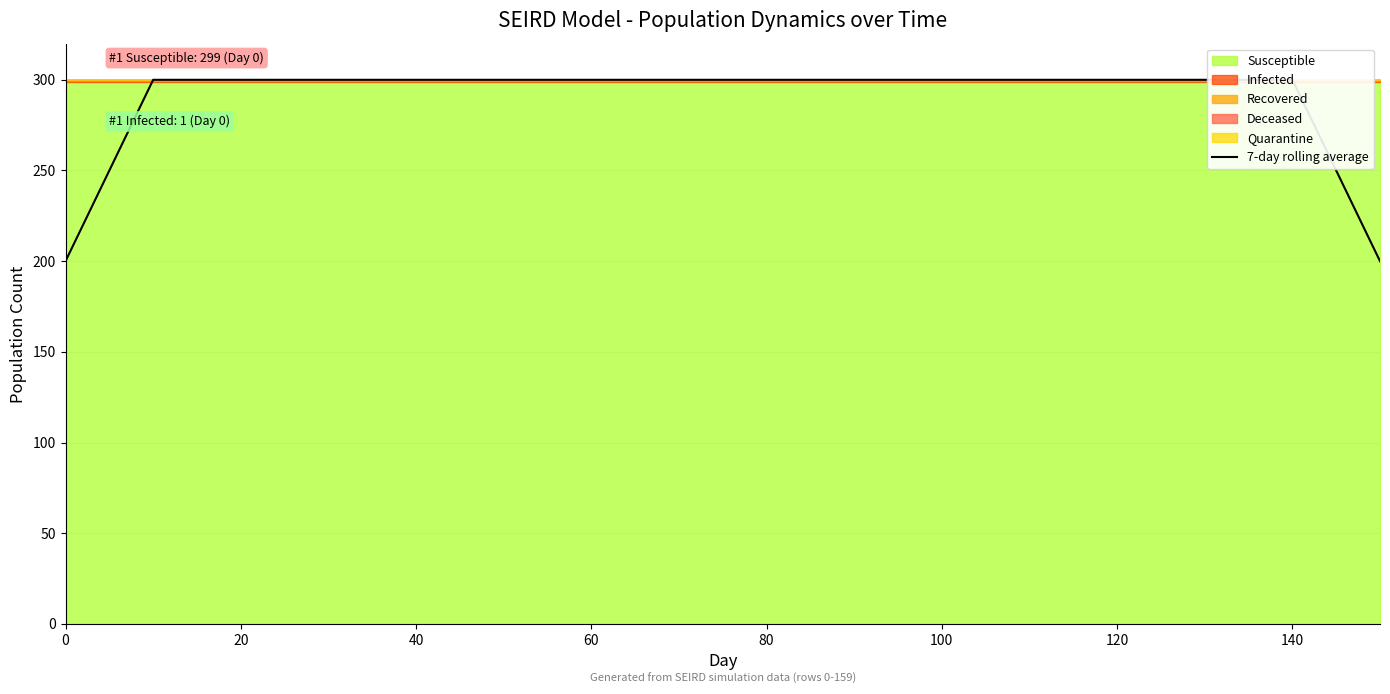

What is the value of the 5th point from the left?

300